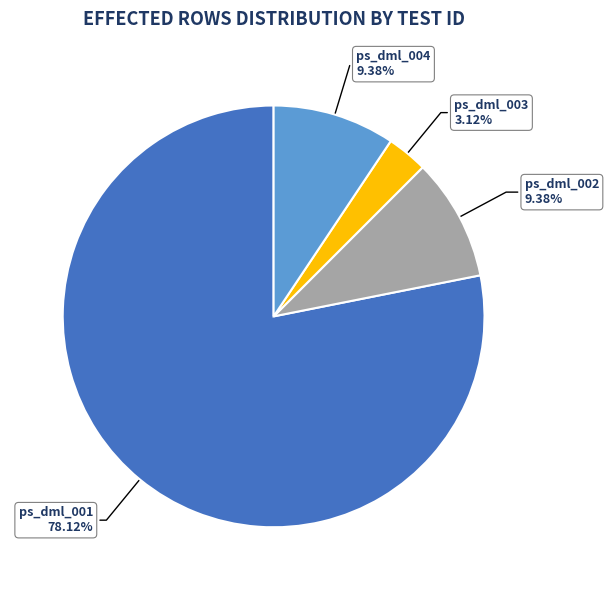

Does any single category account for the majority?

Yes